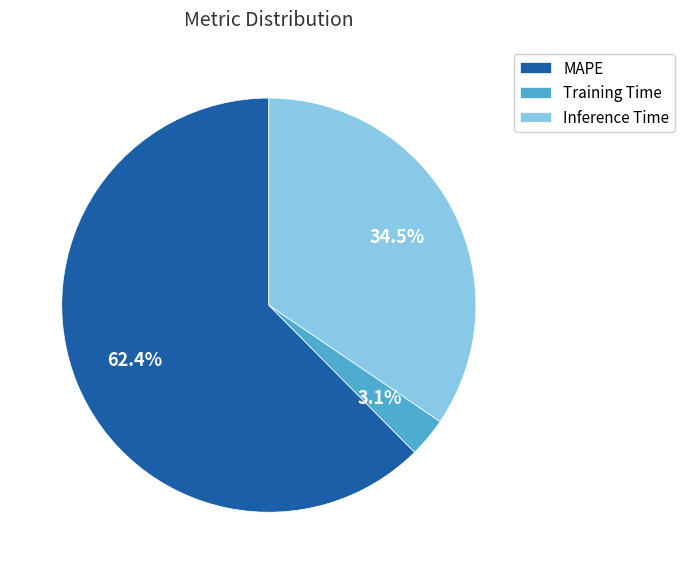

Does Training Time account for over 50% of the chart?

No